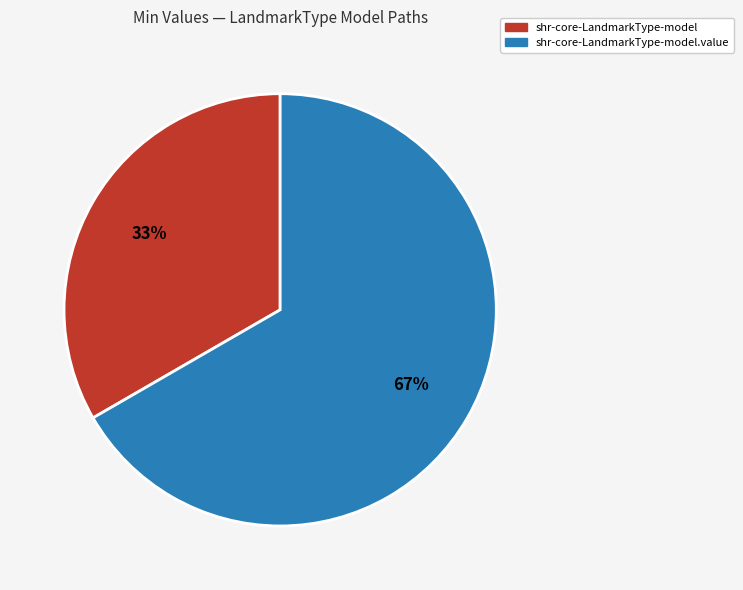

To the nearest percent, what is the average slice percentage?

50%